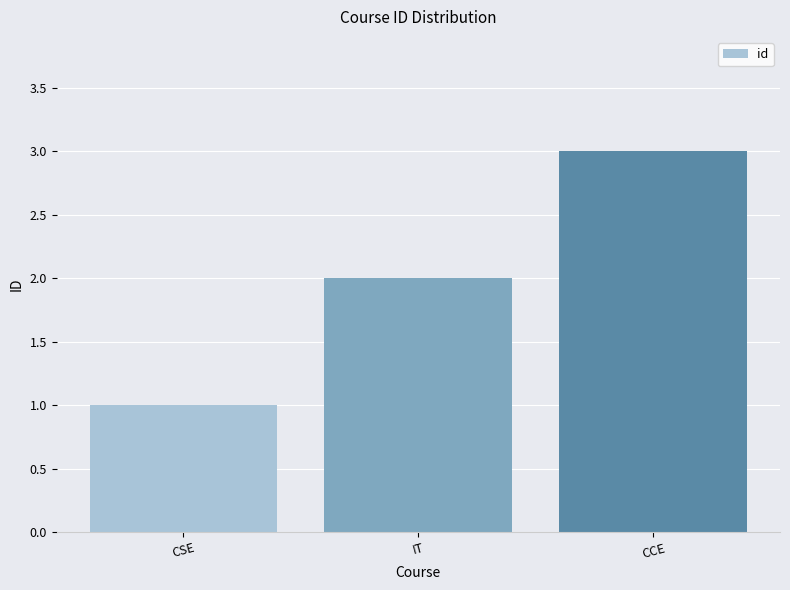

The value at CCE is 3. True or false?

True